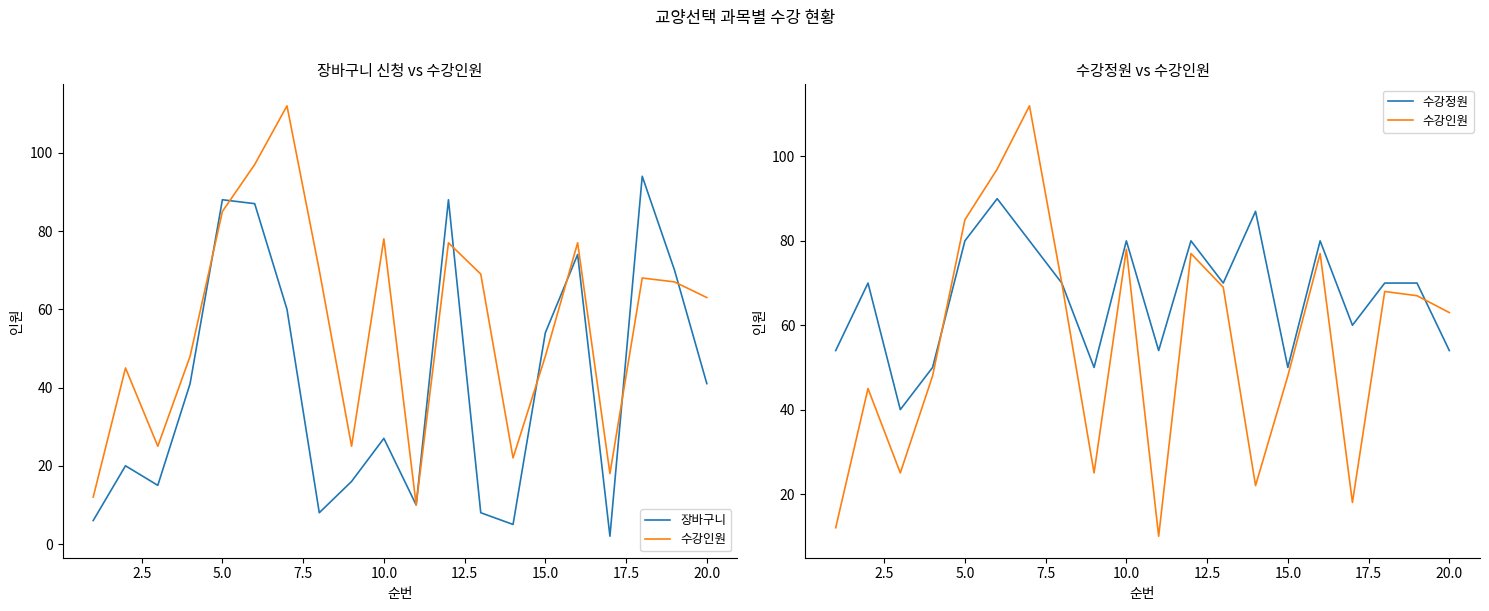

Which series has the widest spread of values?

수강인원